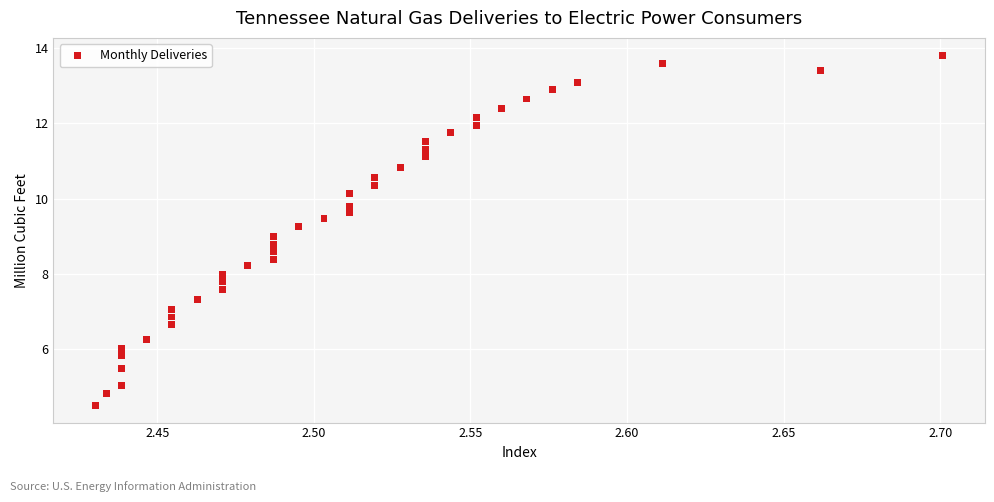

What is the range of X values (max minus min)?

0.3